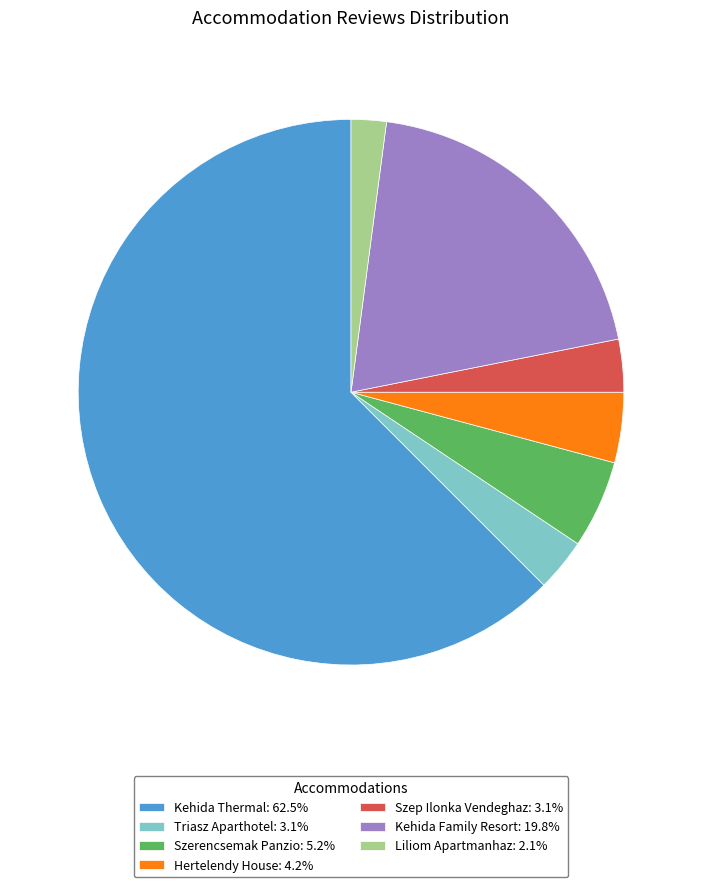

What is the majority slice?

Kehida Thermal